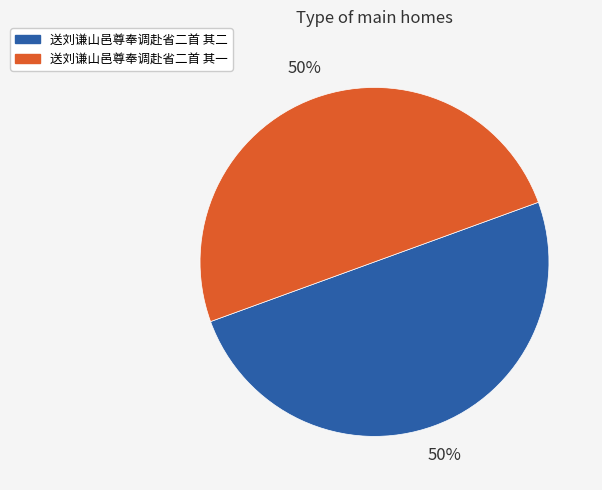

Combined, do 送刘谦山邑尊奉调赴省二首 其一 and 送刘谦山邑尊奉调赴省二首 其二 account for over 50%?

Yes